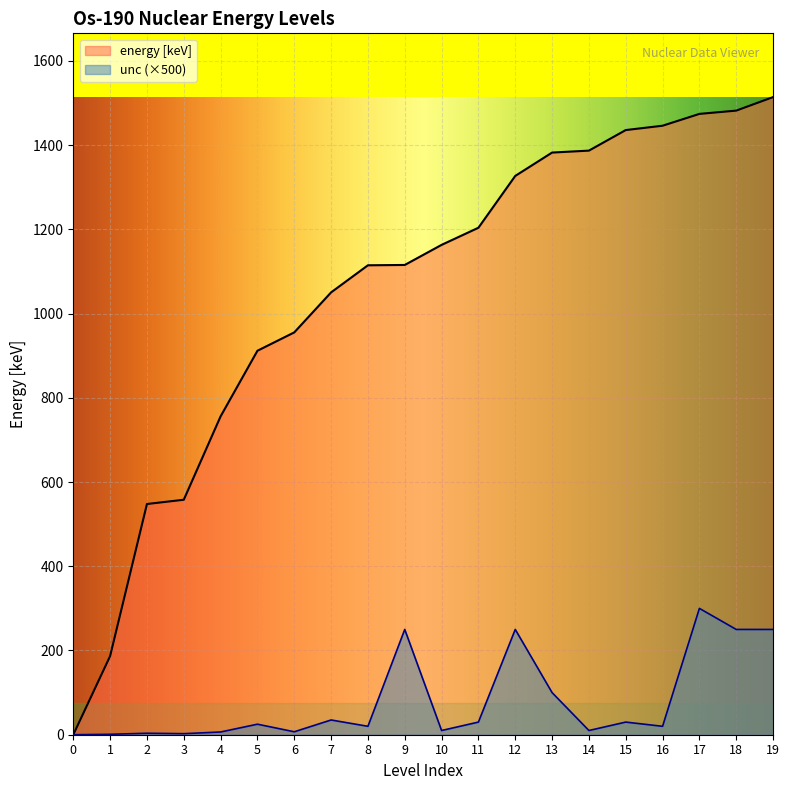

List the series in order of their overall mean, highest first.

energy [keV], unc